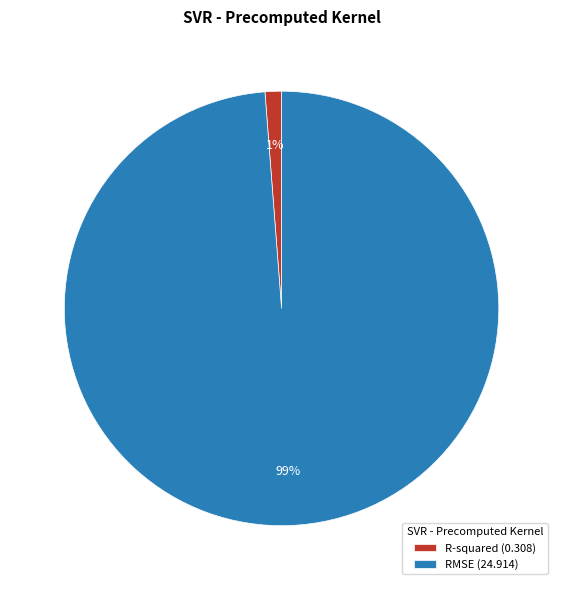

Between RMSE (24.914) and R-squared (0.308), which is larger?

RMSE (24.914)